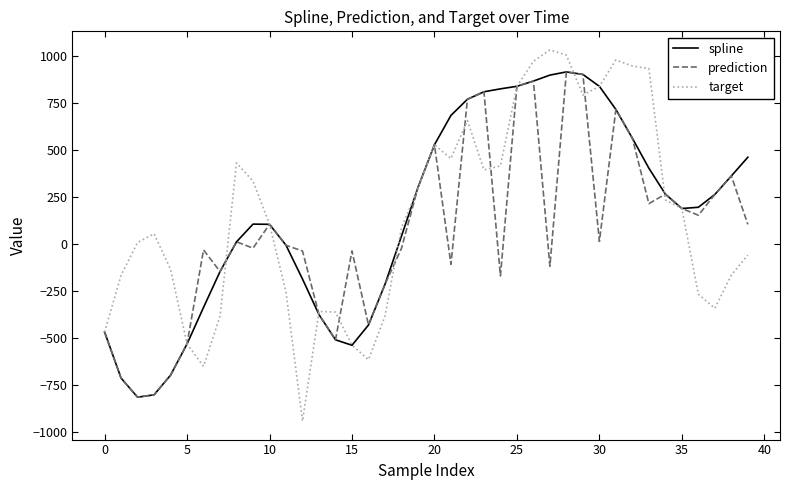

How many distinct data groups are displayed?

3